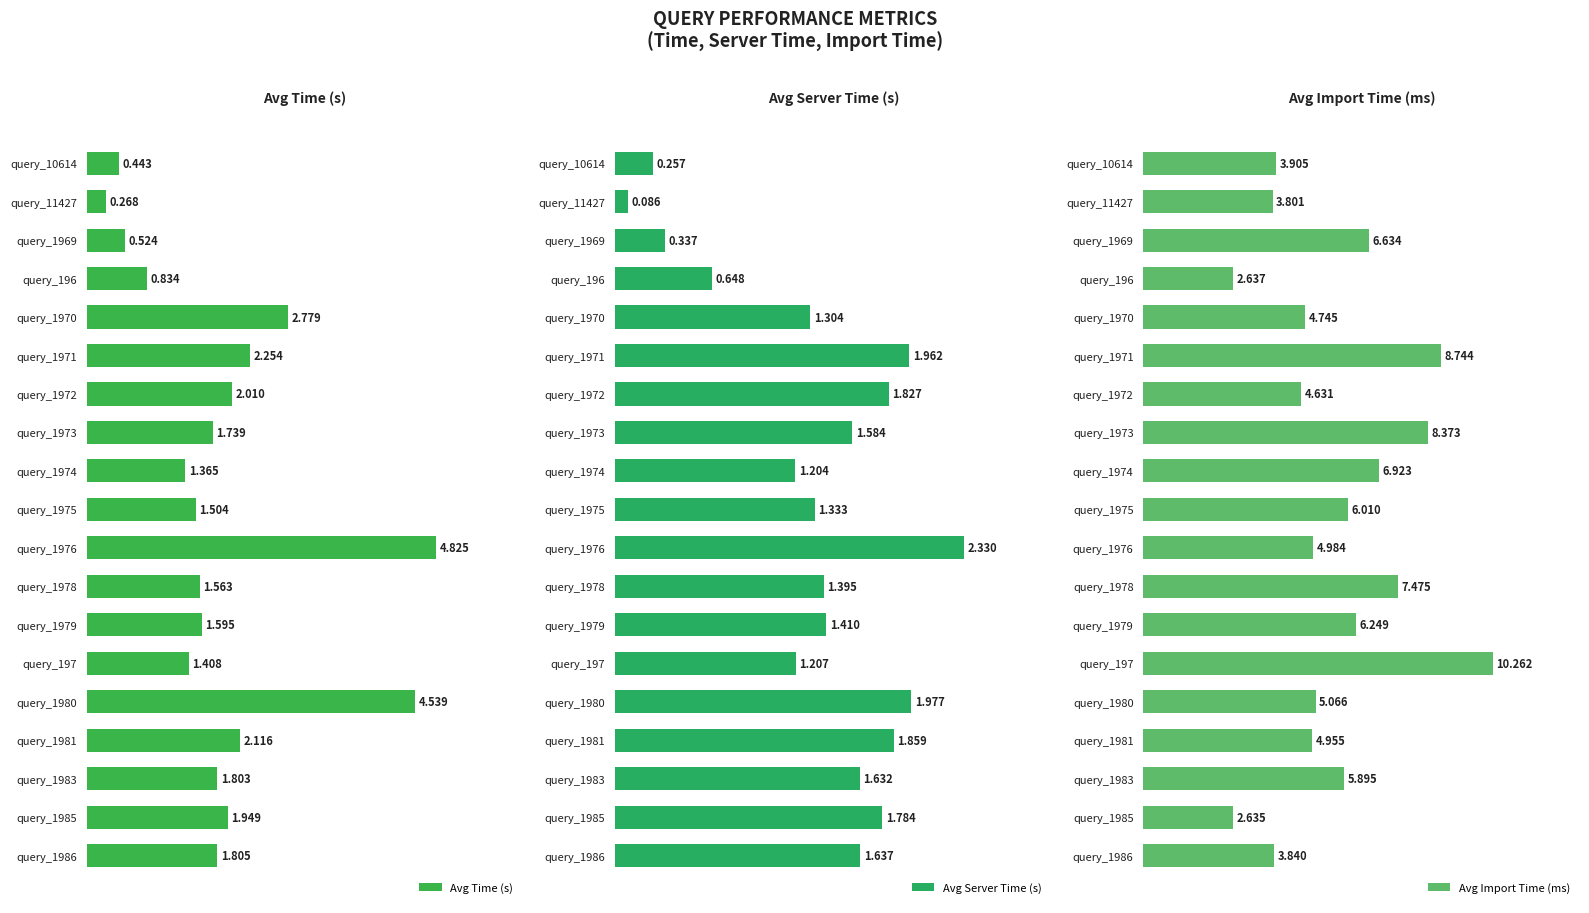

True or false: Avg Server Time (s) has a value of 0.5 at query_1970.

False